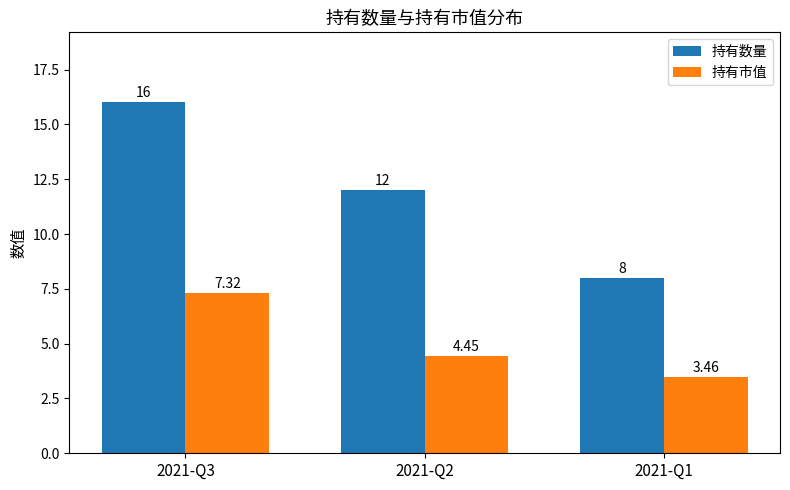

What is the average value of the 持有数量 series?

12.0